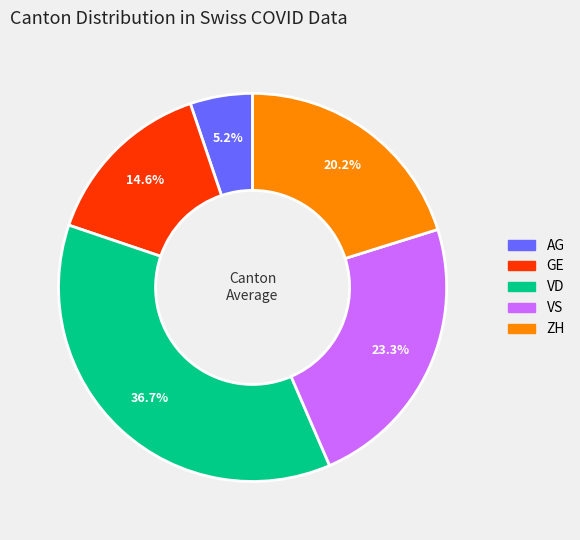

Does any single category account for the majority?

No